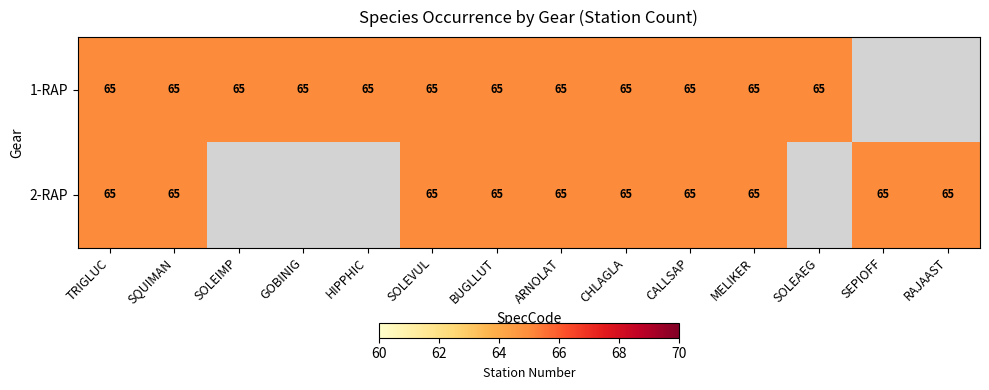

Reading left to right, transcribe all the data shown in this chart.

1-RAP: TRIGLUC=65	SQUIMAN=65	SOLEIMP=65	GOBINIG=65	HIPPHIC=65	SOLEVUL=65	BUGLLUT=65	ARNOLAT=65	CHLAGLA=65	CALLSAP=65	MELIKER=65	SOLEAEG=65	SEPIOFF=0	RAJAAST=0
2-RAP: TRIGLUC=65	SQUIMAN=65	SOLEIMP=0	GOBINIG=0	HIPPHIC=0	SOLEVUL=65	BUGLLUT=65	ARNOLAT=65	CHLAGLA=65	CALLSAP=65	MELIKER=65	SOLEAEG=0	SEPIOFF=65	RAJAAST=65